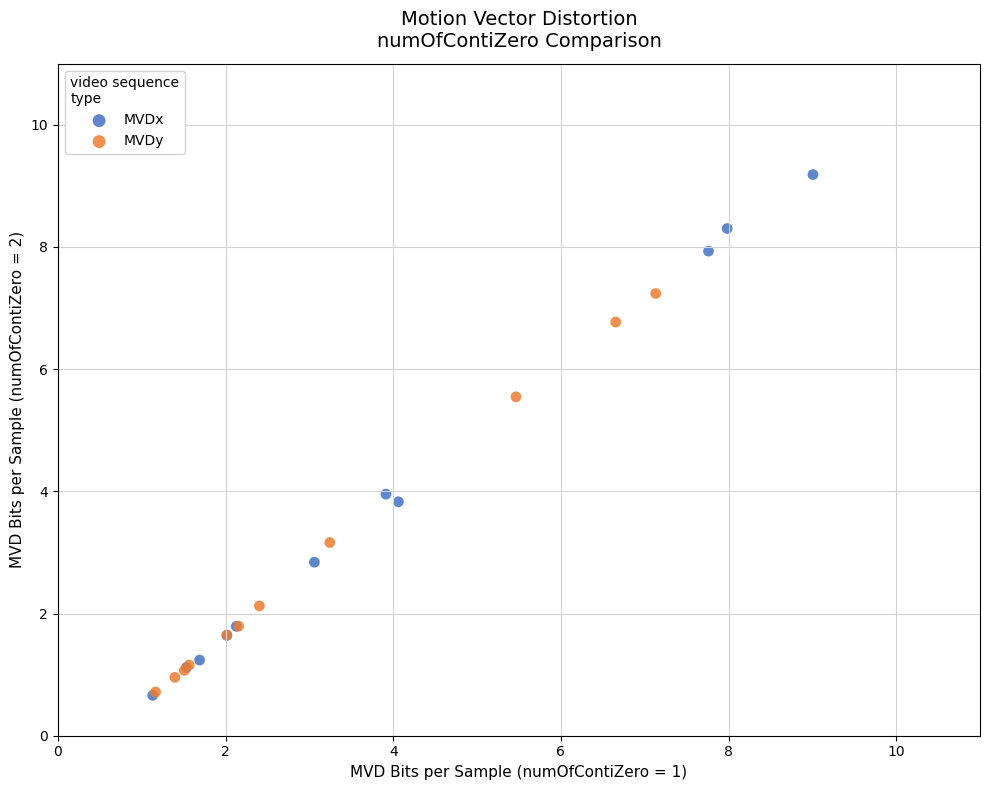

Which series contains the highest Y value?

MVDx